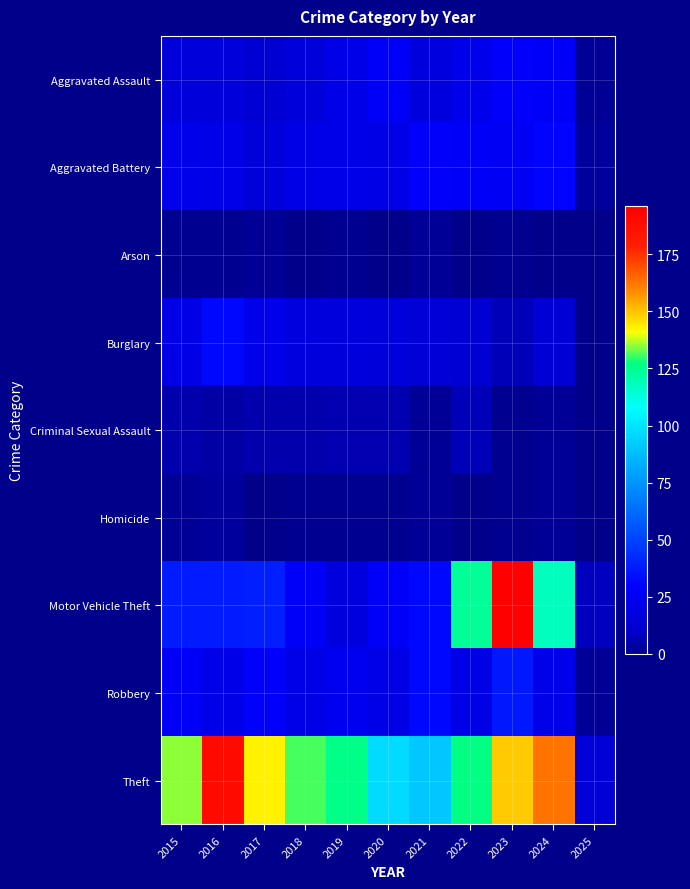

Which series has the largest total across all categories?

Theft